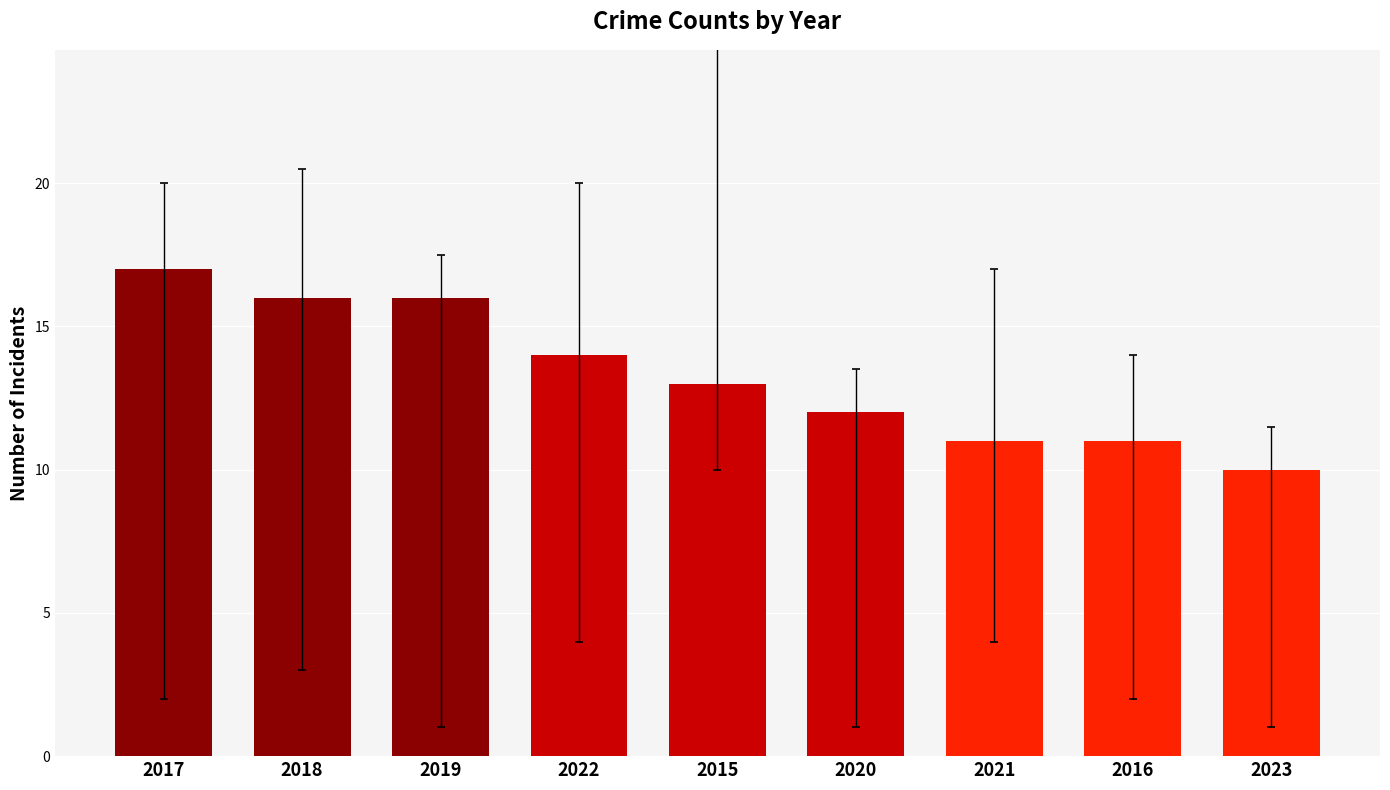

Is it true that the value at 2022 is 14?

True